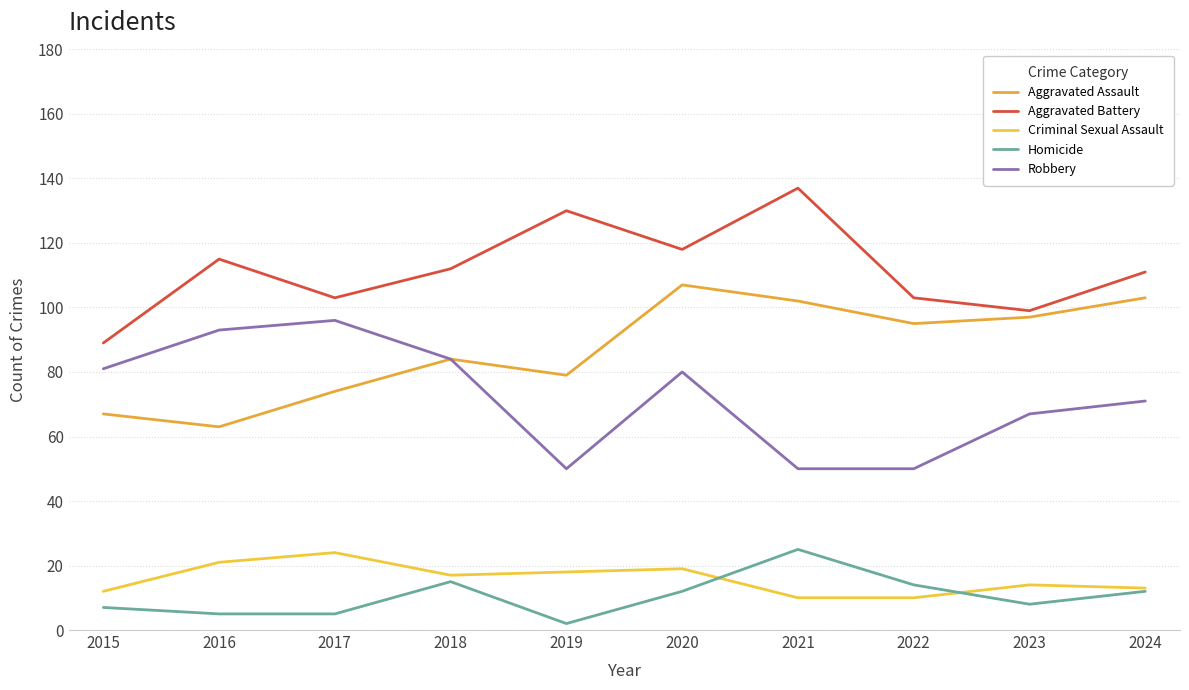

At which category is the sum across all series the highest?

2020